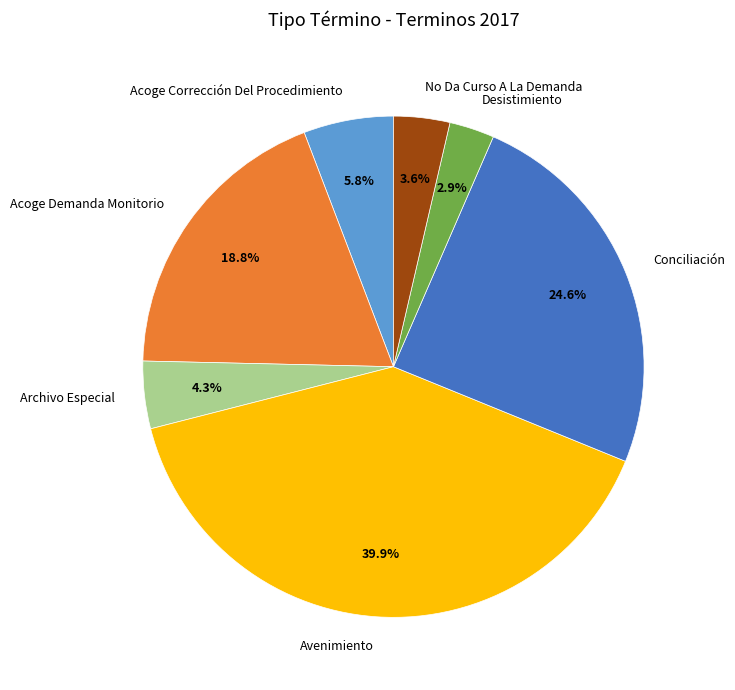

Does Desistimiento represent more than half of the total?

No